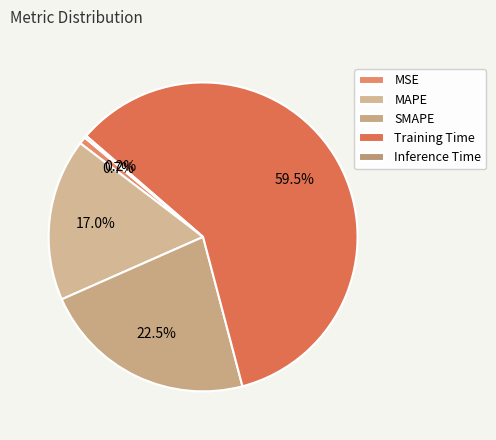

To the nearest percent, what is the difference between the largest and smallest slice percentages?

59%